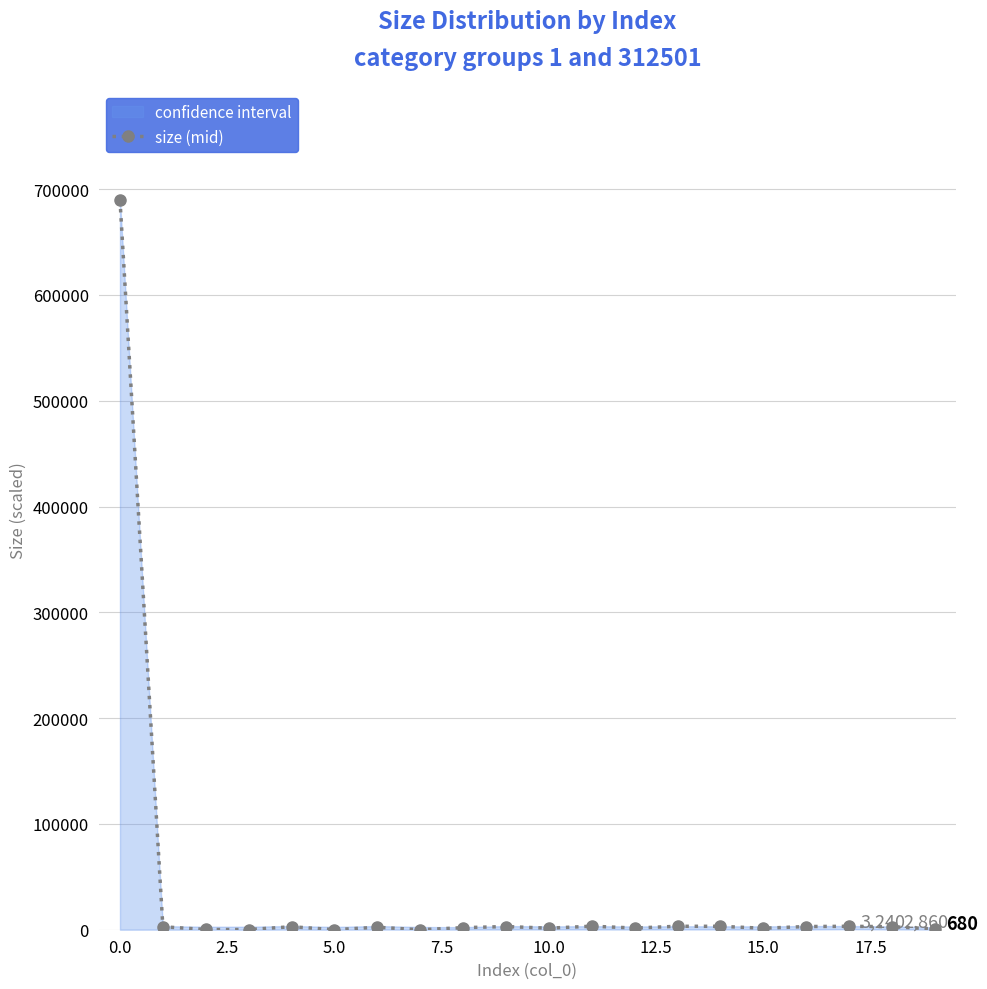

What position from the left is 13?

14